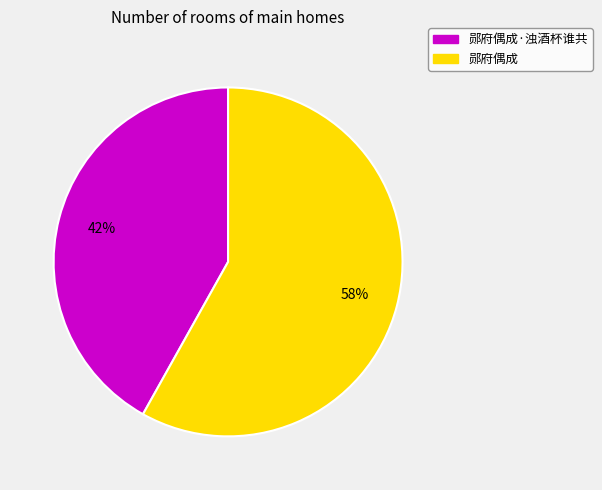

Does any single category account for the majority?

Yes